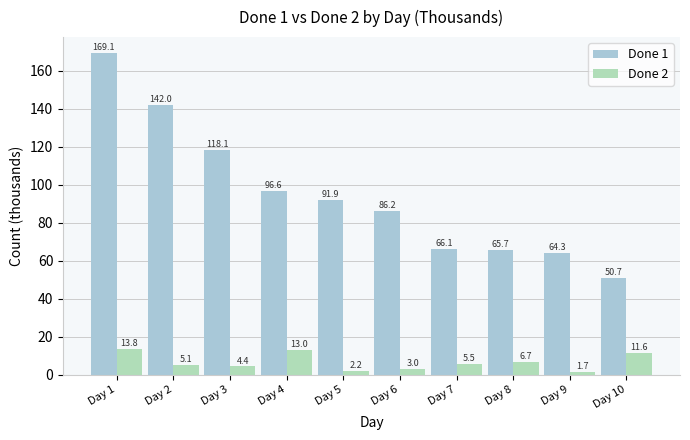

What is the average value of the Done 2 series?

6.7